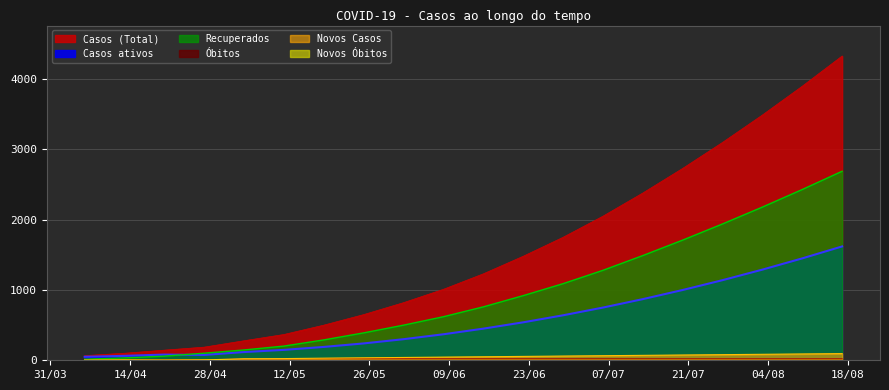

Rank the series by their maximum value, from lowest to highest.

Novos Obitos, Obitos, Novos Casos, Casos ativos, Recuperados, Casos (Total)